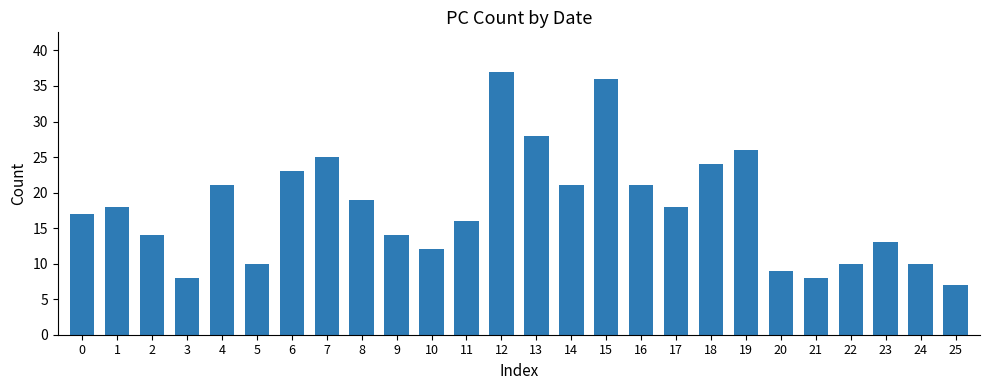

Is it true that the value at 9 is 14?

True